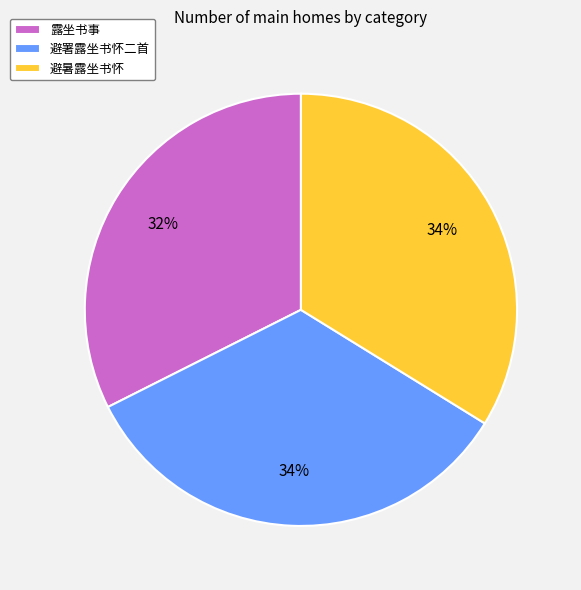

Do 避暑露坐书怀 and 露坐书事 together represent more than half of the pie?

Yes